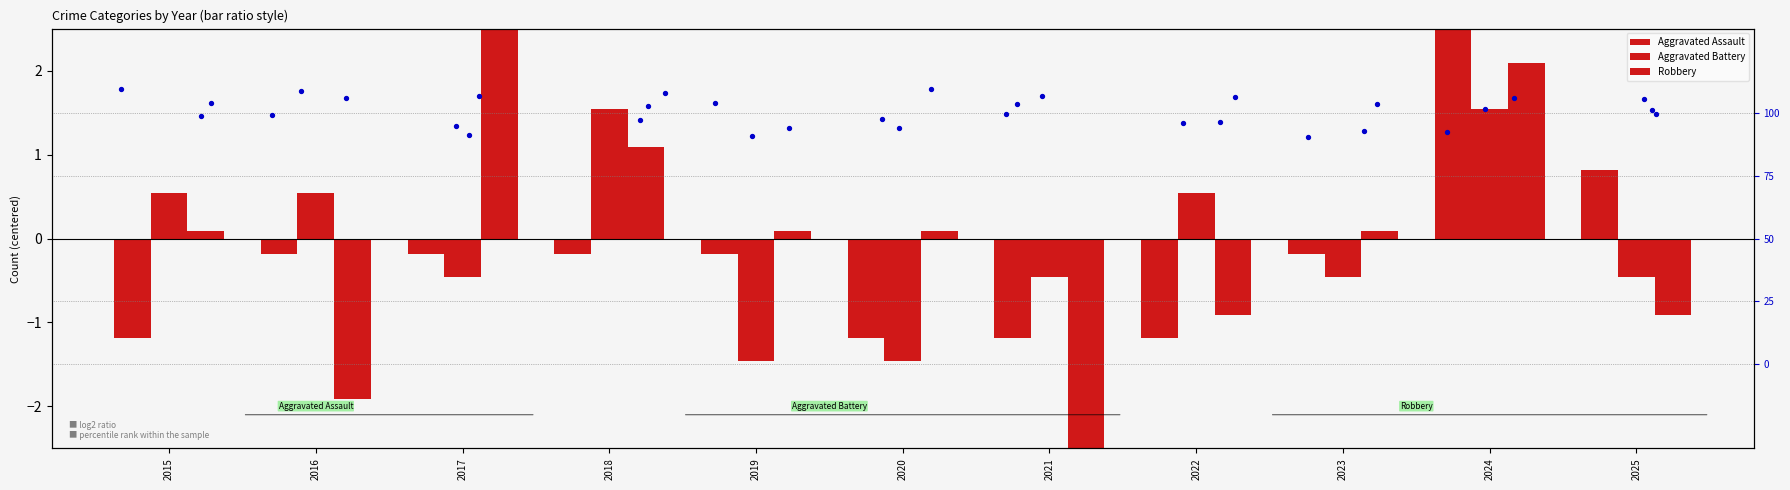

At how many categories does at least one series exceed 0?

10